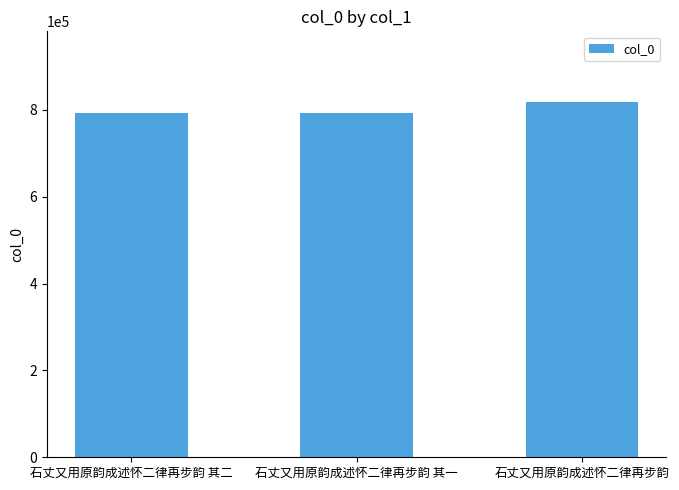

What is the label of the 3rd bar from the right?

石丈又用原韵成述怀二律再步韵 其二